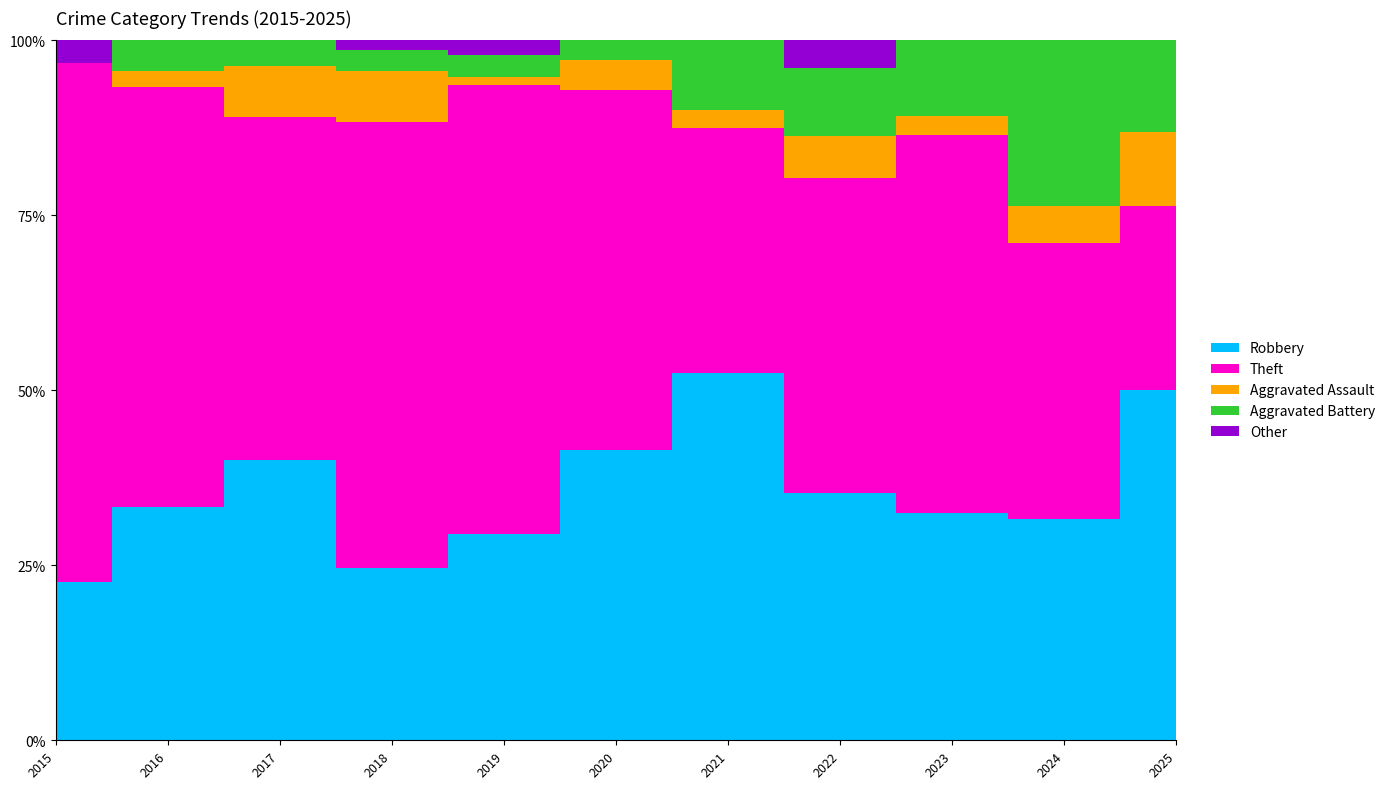

What is the difference between the highest and lowest values at 2018?

43